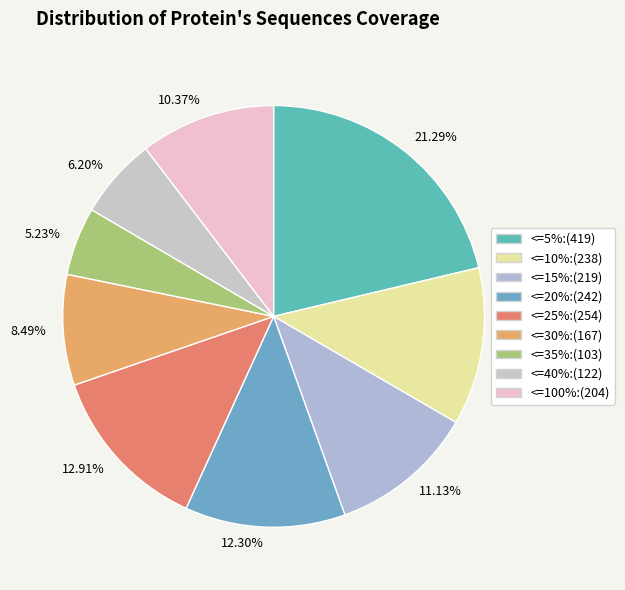

Count the number of slices in the pie.

9